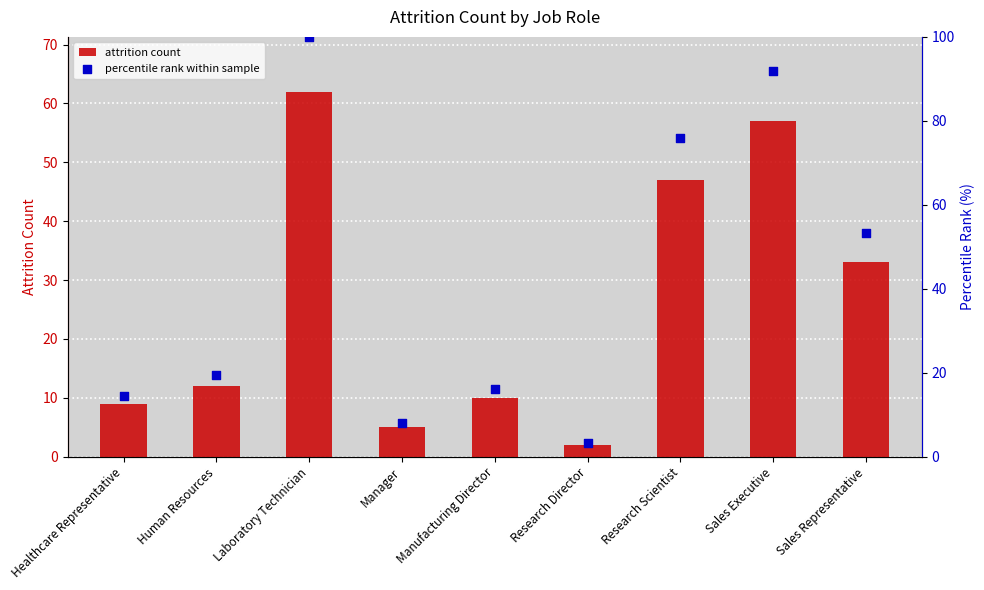

What are all the series names shown in the legend?

attrition count, percentile rank within sample